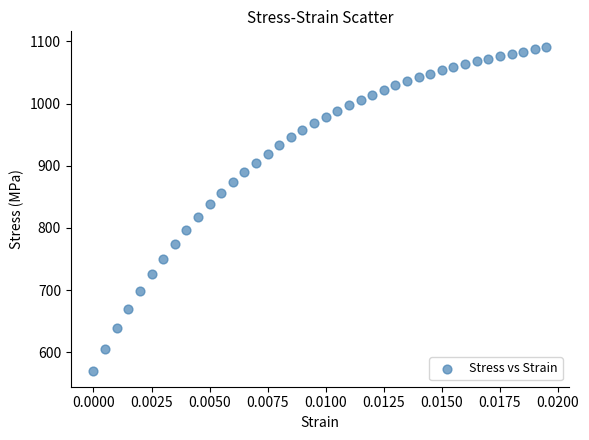

What is the range of Y values (max minus min)?

519.6